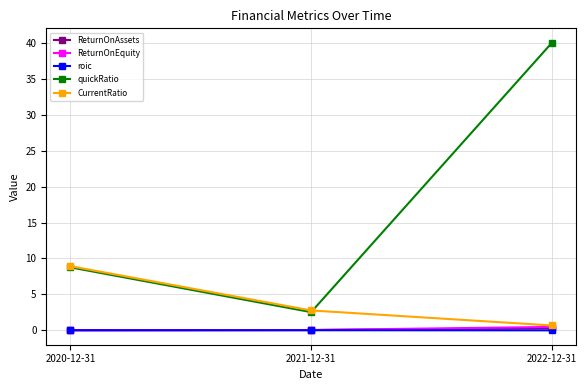

What is the sum of all ReturnOnEquity values?

0.5